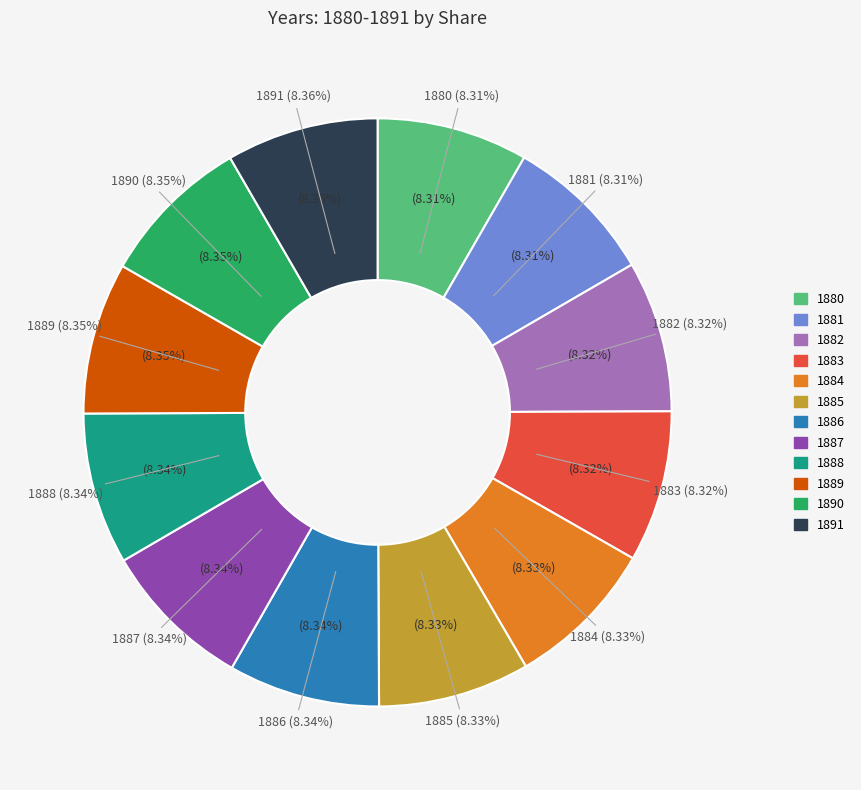

Count the number of slices in the pie.

12